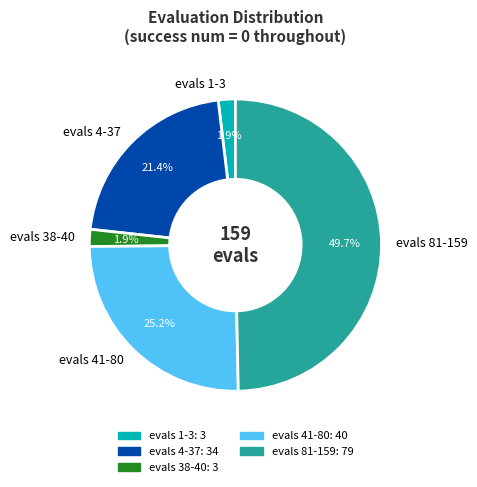

Which slice is the largest?

evals 81-159